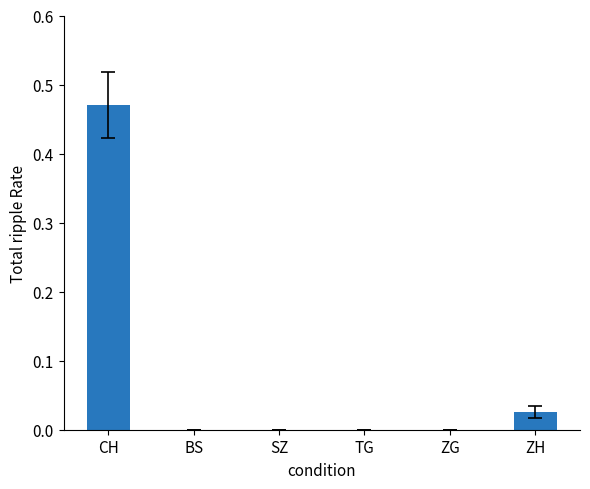

Which category has the highest value across all series?

CH